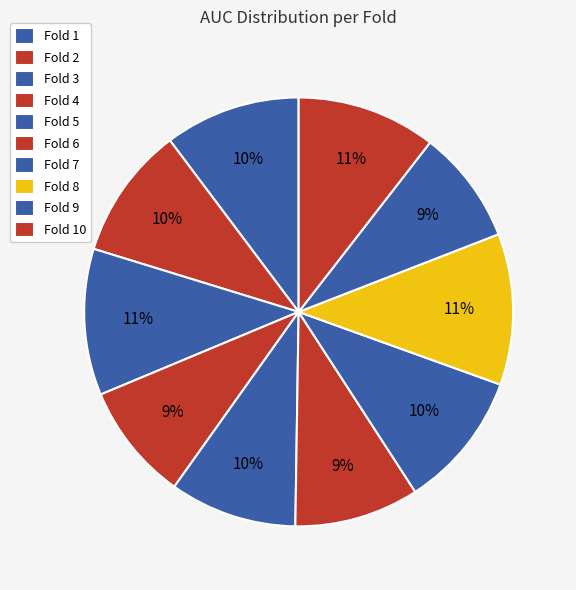

How many slices are in this pie chart?

10